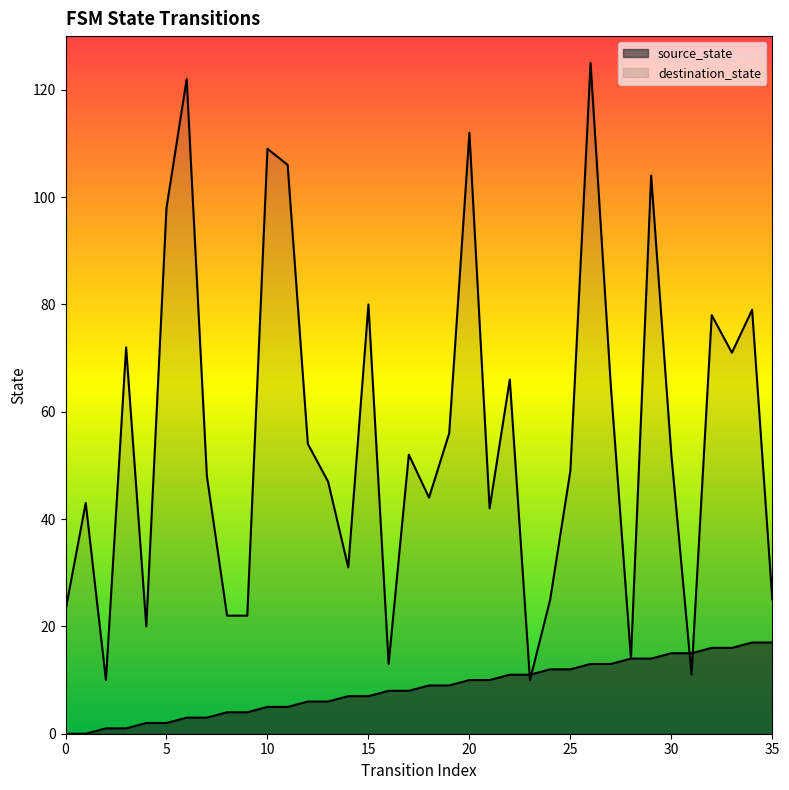

What is the greatest value displayed?

125